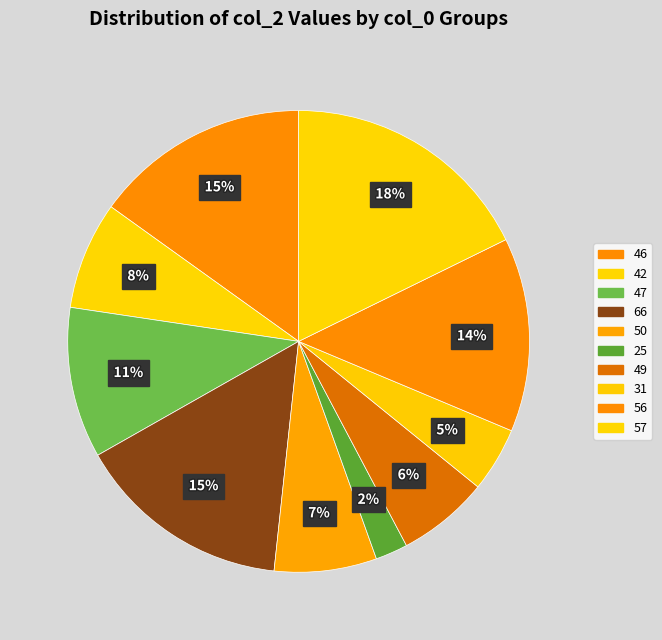

Combined, do 49 and 57 account for over 50%?

No